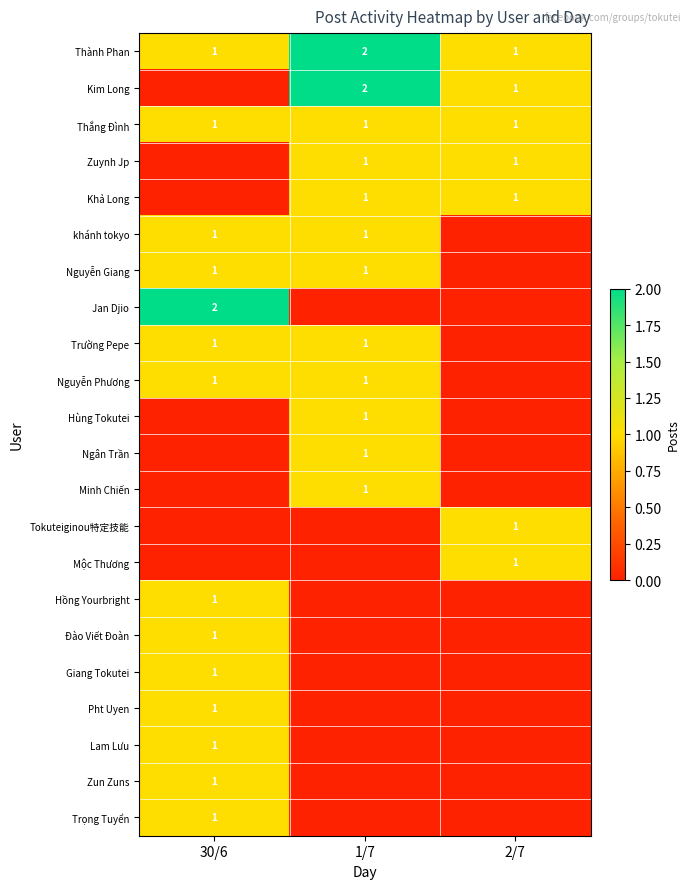

What is the sum of all Thành Phan values?

4